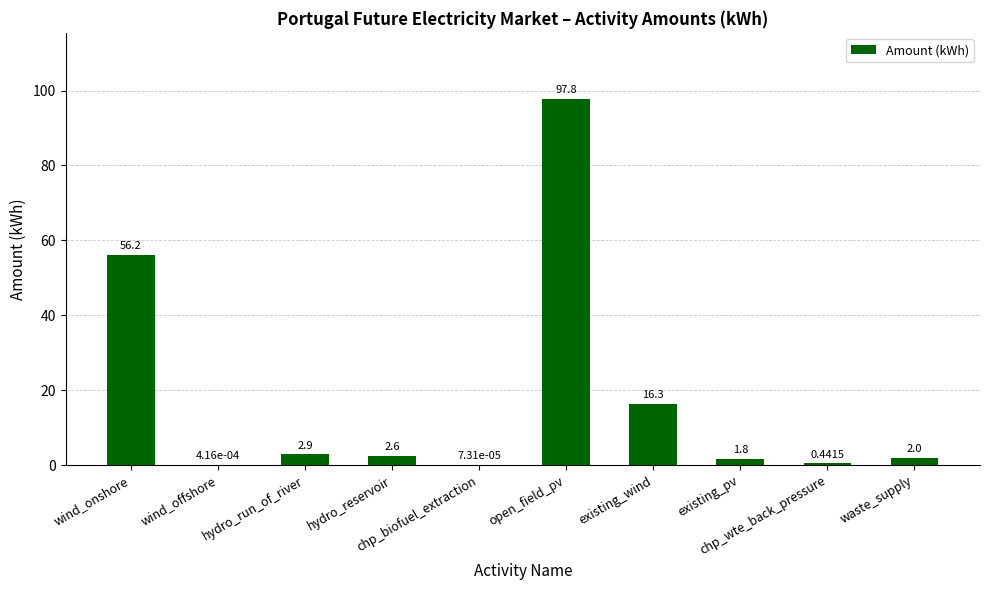

Read the value at hydro_run_of_river.

2.9